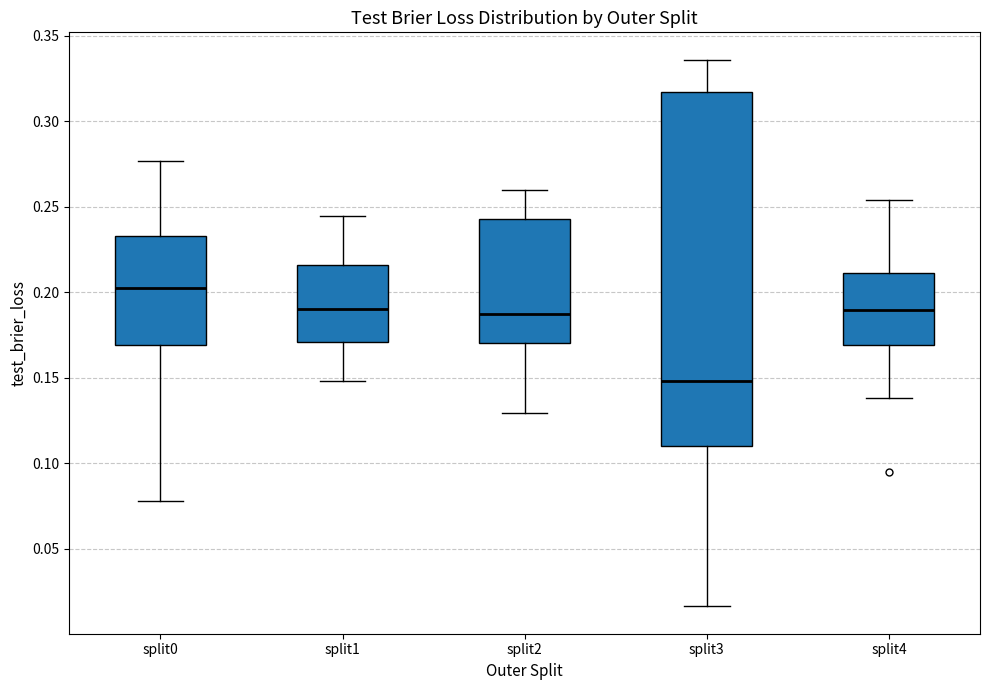

Reading left to right, read every box against the y-axis: the position of its median line, the range the box covers, and the ends of its whiskers. The values are not printed on the chart, so give them approximately, as read against the axis.

split0: median 0.200, box 0.170 to 0.235, whiskers 0.080 to 0.275
split1: median 0.190, box 0.170 to 0.215, whiskers 0.150 to 0.245
split2: median 0.185, box 0.170 to 0.245, whiskers 0.130 to 0.260
split3: median 0.150, box 0.110 to 0.315, whiskers 0.015 to 0.335
split4: median 0.190, box 0.170 to 0.210, whiskers 0.140 to 0.255